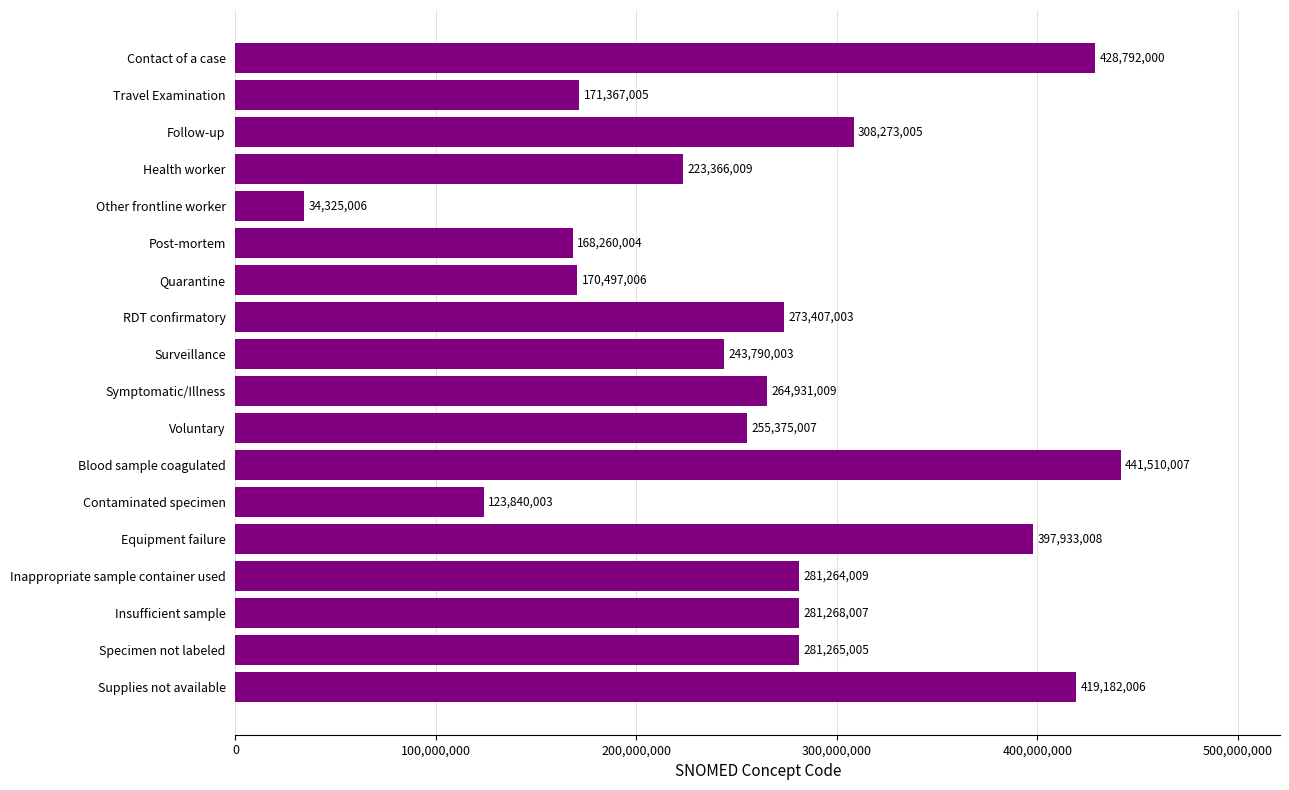

Does the chart contain stacked bars?

No